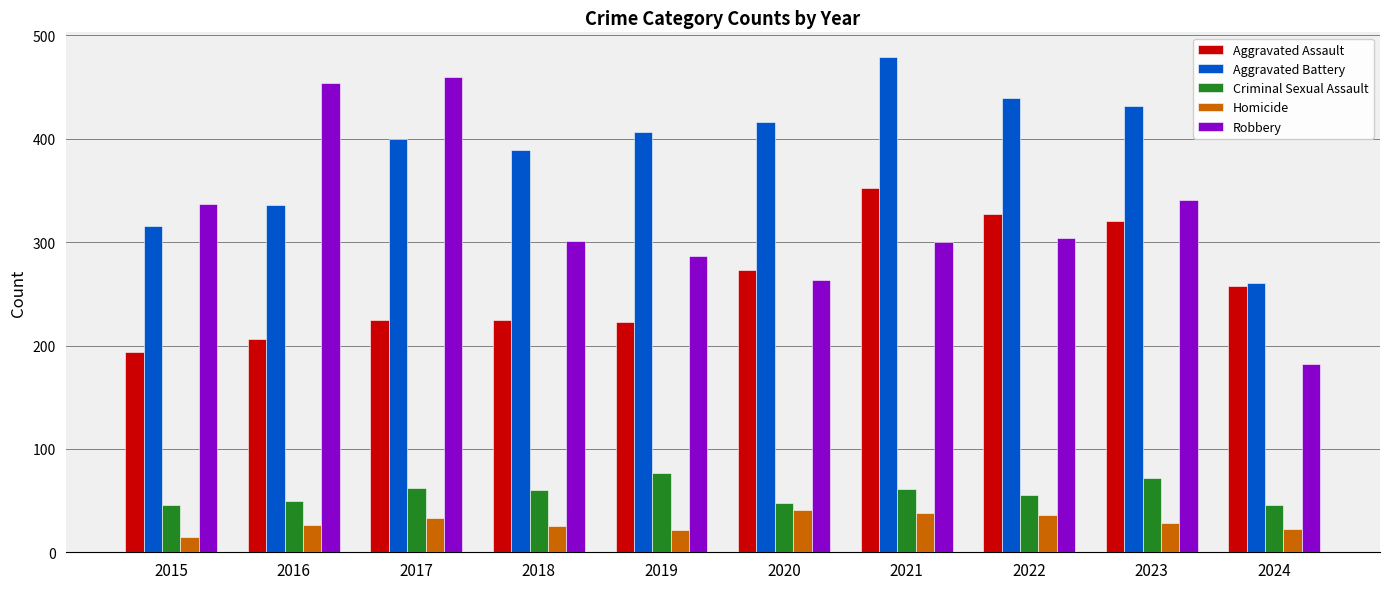

Which series has the largest range (max minus min)?

Robbery